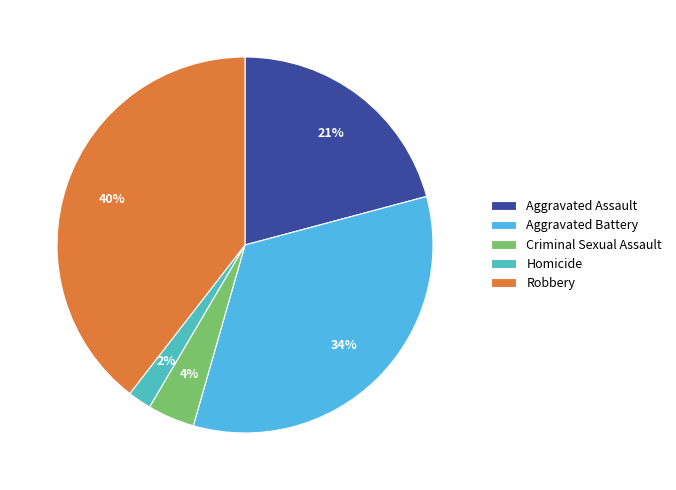

To the nearest percent, what is the difference between the Aggravated Battery and Homicide slice percentages?

32%